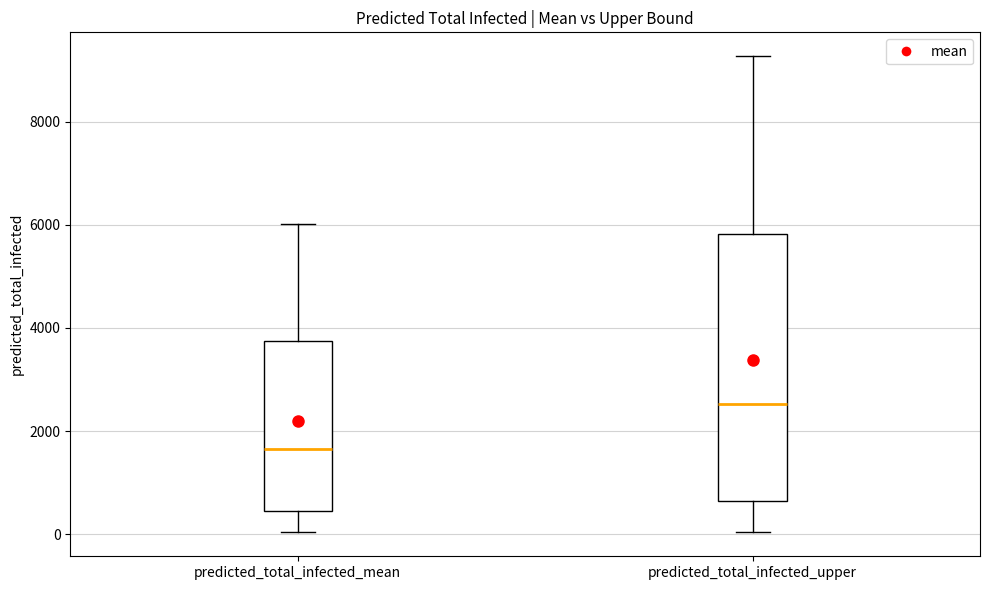

Which box is the tallest, from its lower edge to its upper edge?

predicted_total_infected_upper